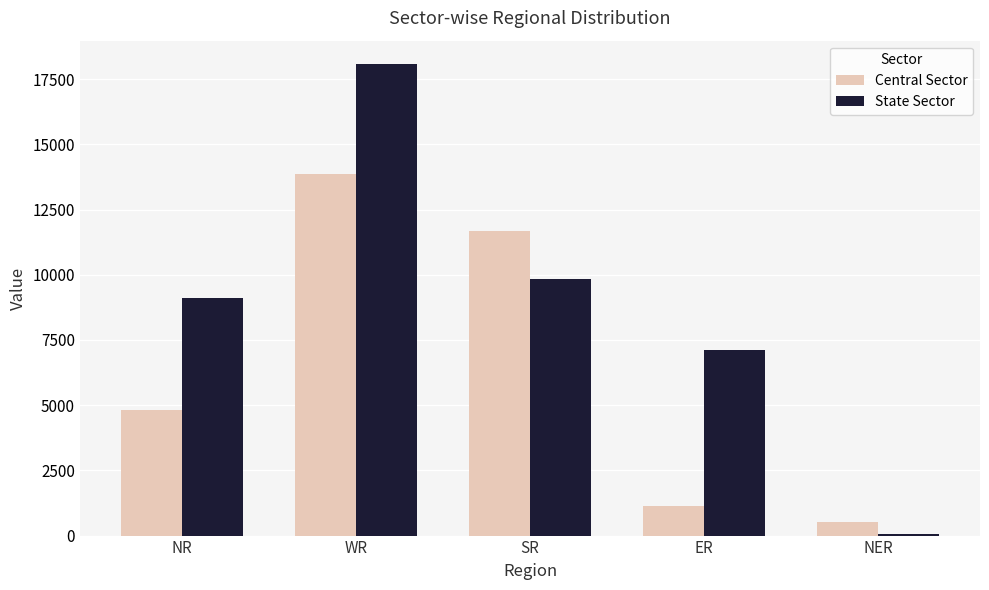

What is the total value across all series at NR?

13926